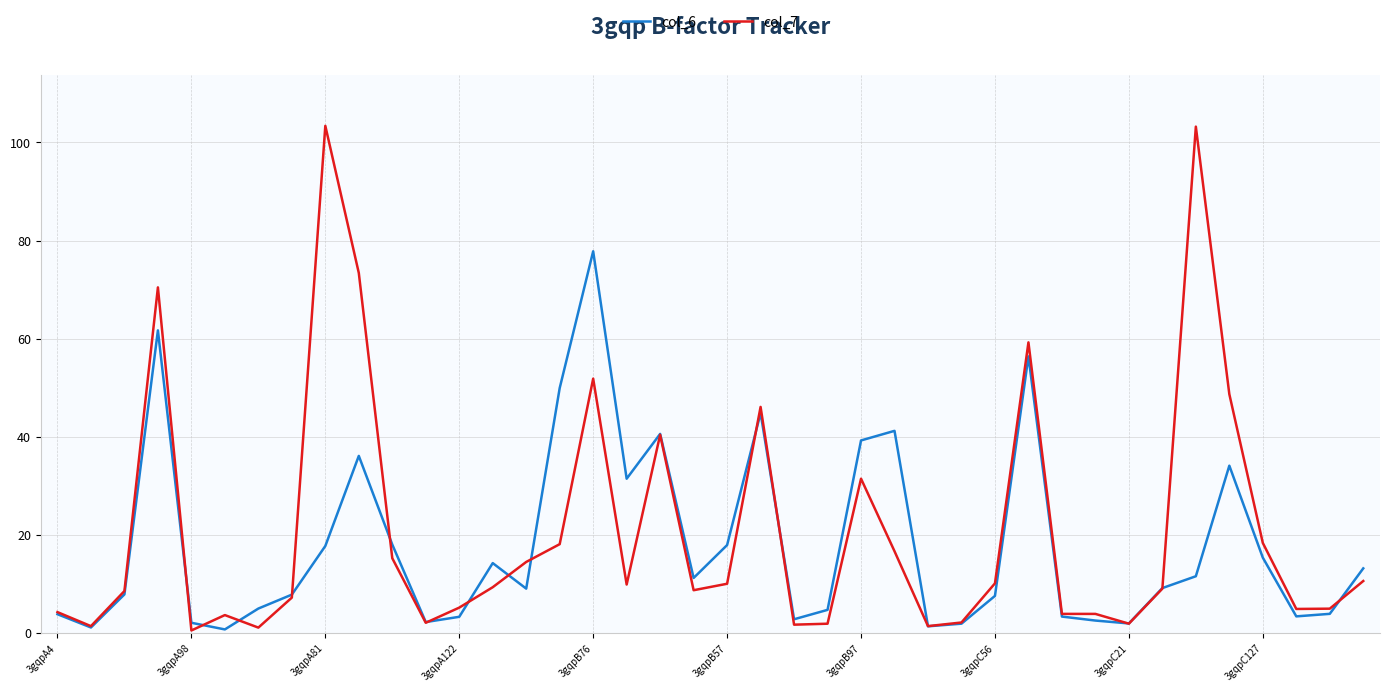

What is the minimum value for col_7?

0.5